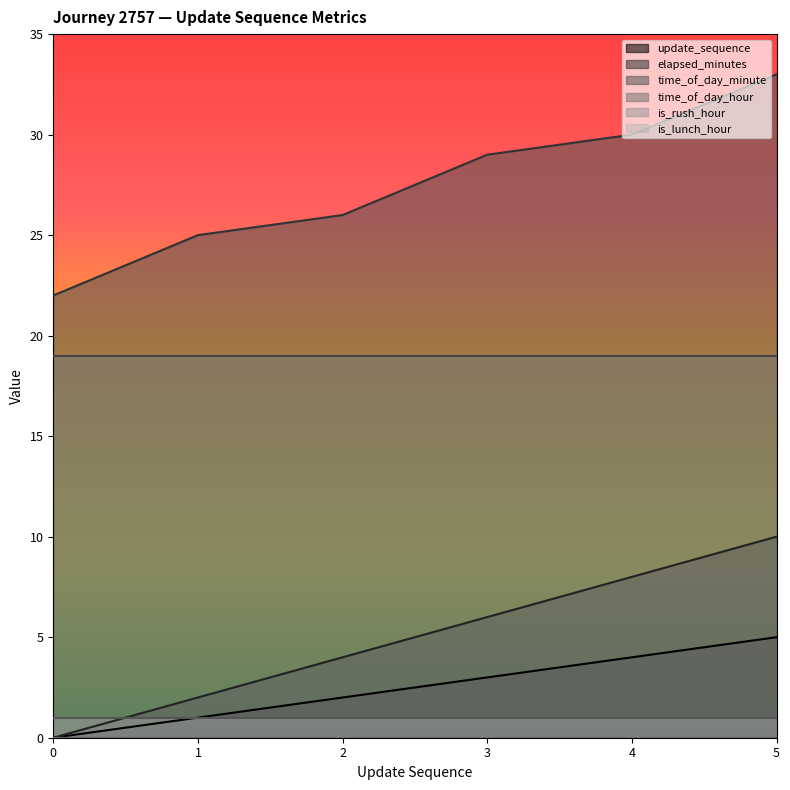

Which series has the largest range (max minus min)?

time_of_day_minute